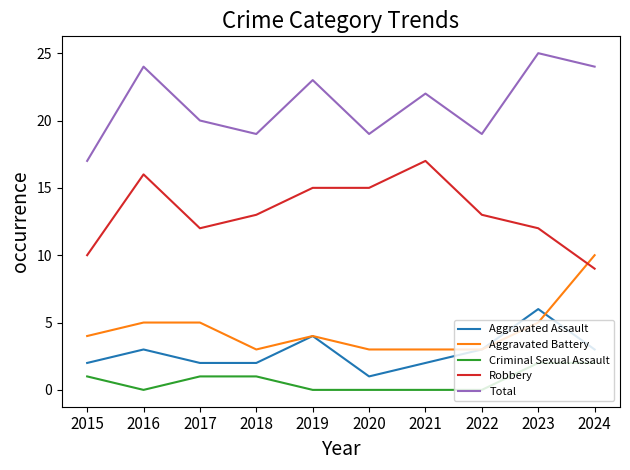

What is the total value across all series at 2020?

38